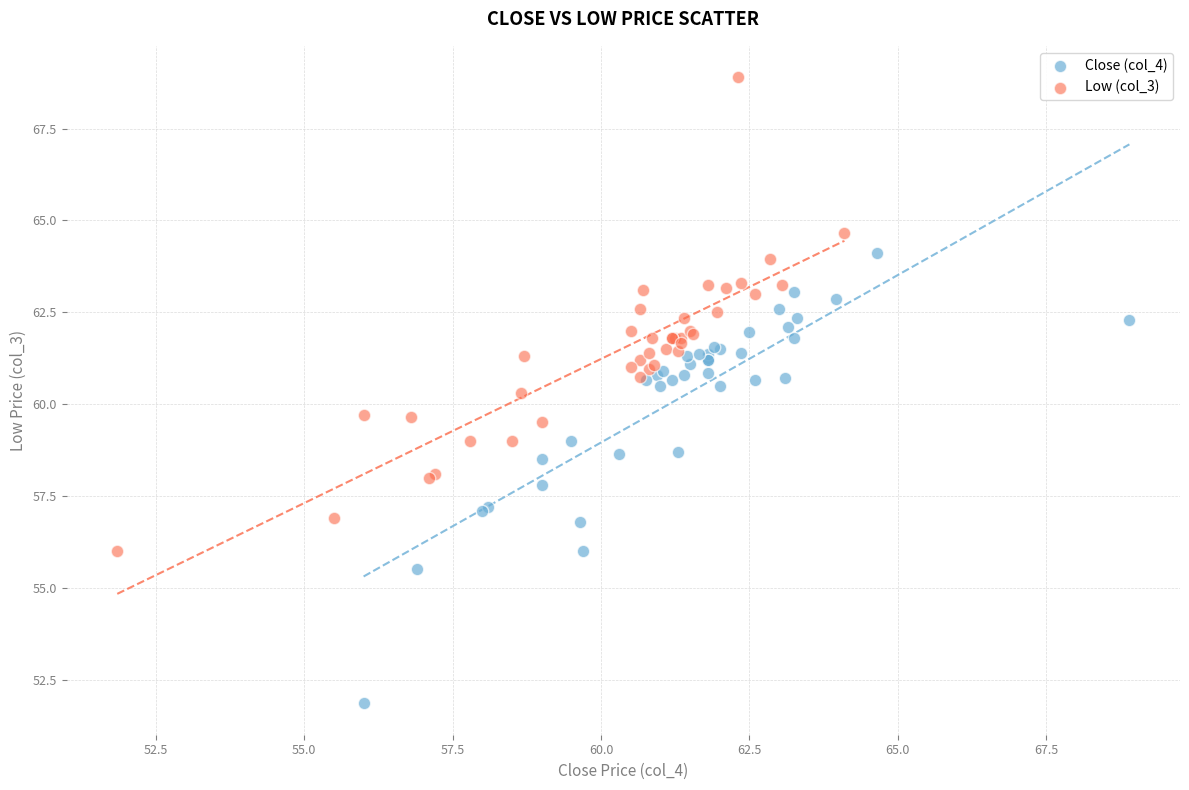

Which series contains the lowest Y value?

Close (col_4)